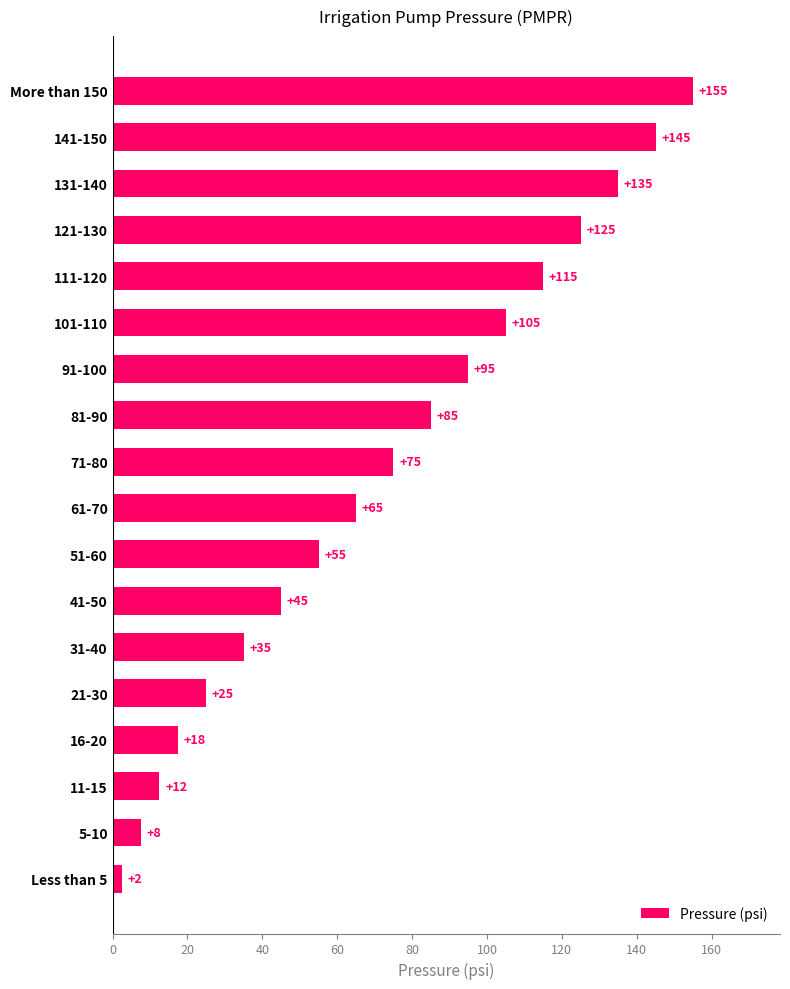

At which label is the value closest to 78?

71-80